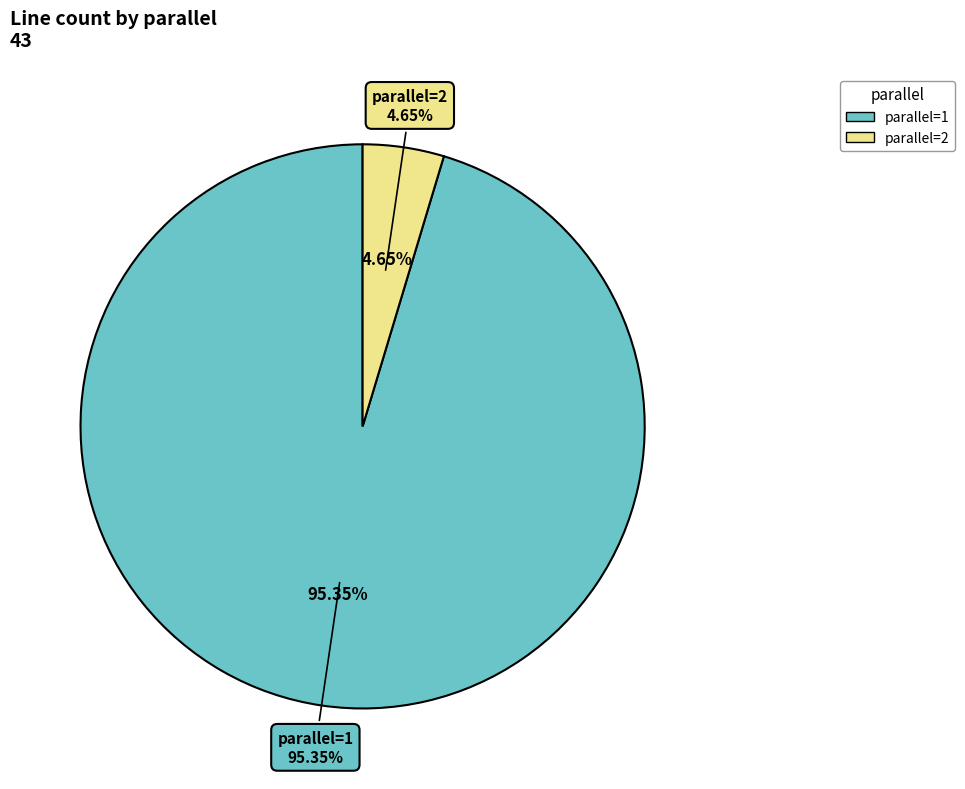

Which slice represents more than half of the pie?

parallel=1